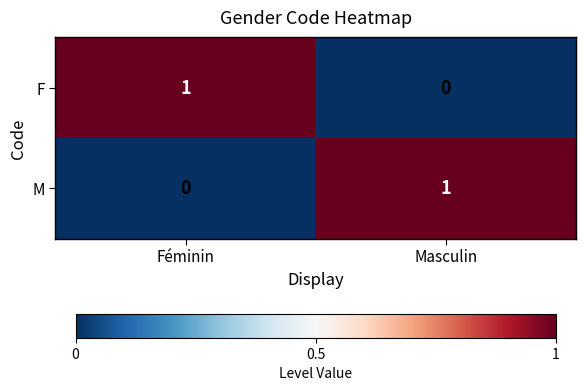

Which category has the highest value in the F series?

Féminin